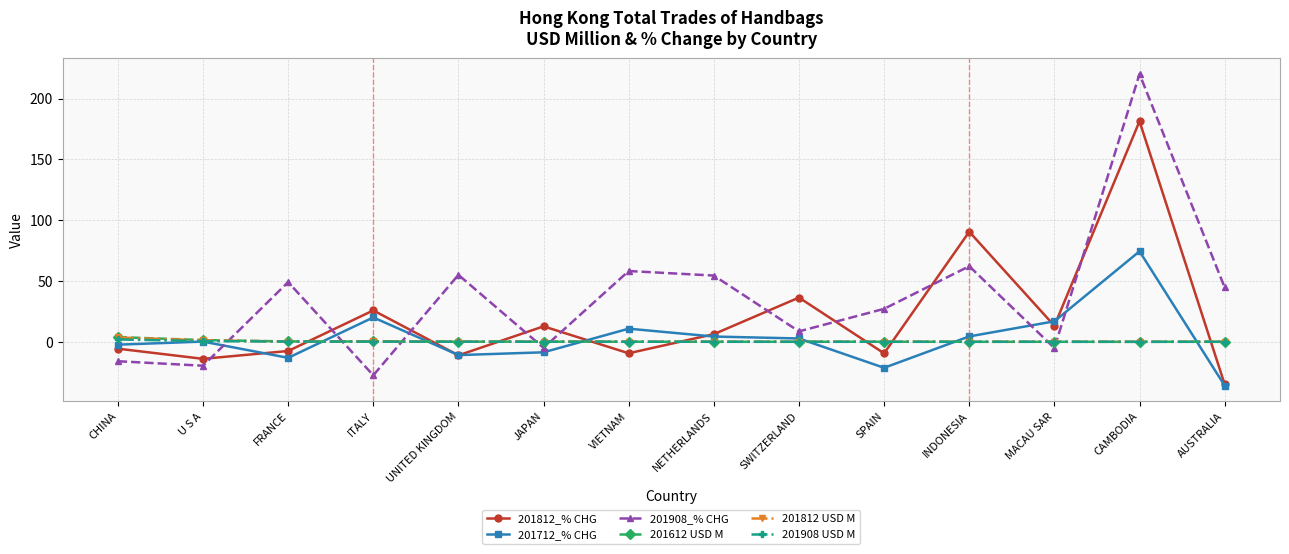

What is the smallest value displayed?

-36.0